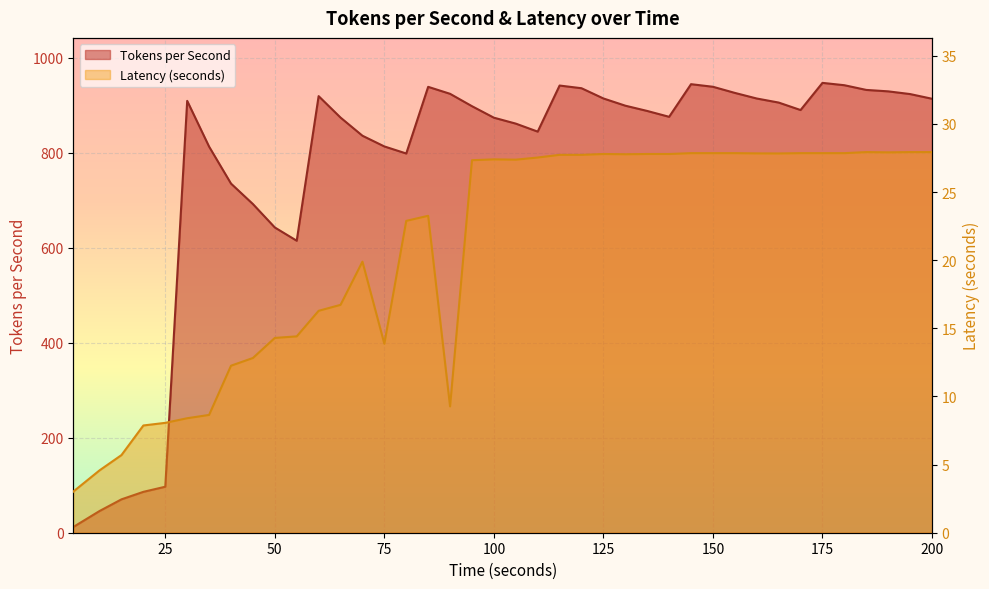

The Latency (seconds) series shows 48.4 at 140. True or false?

False